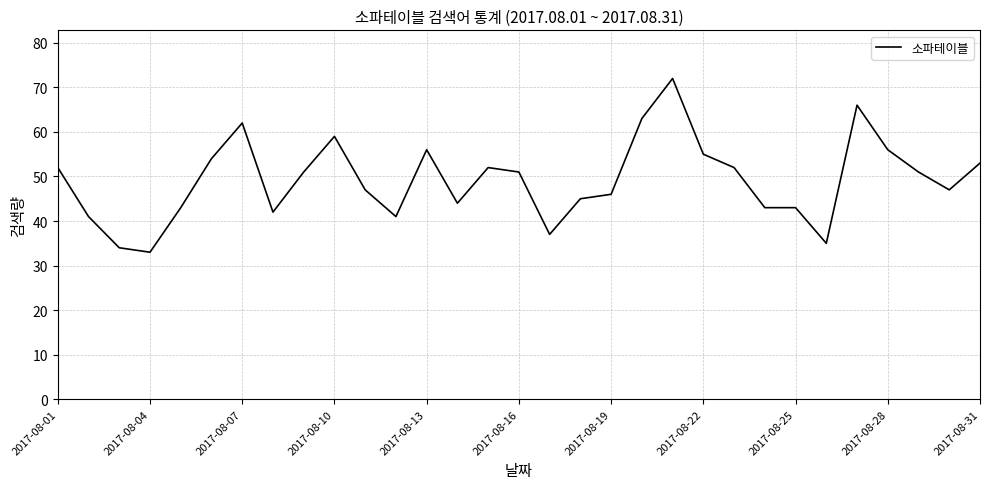

What is the smallest value displayed?

33